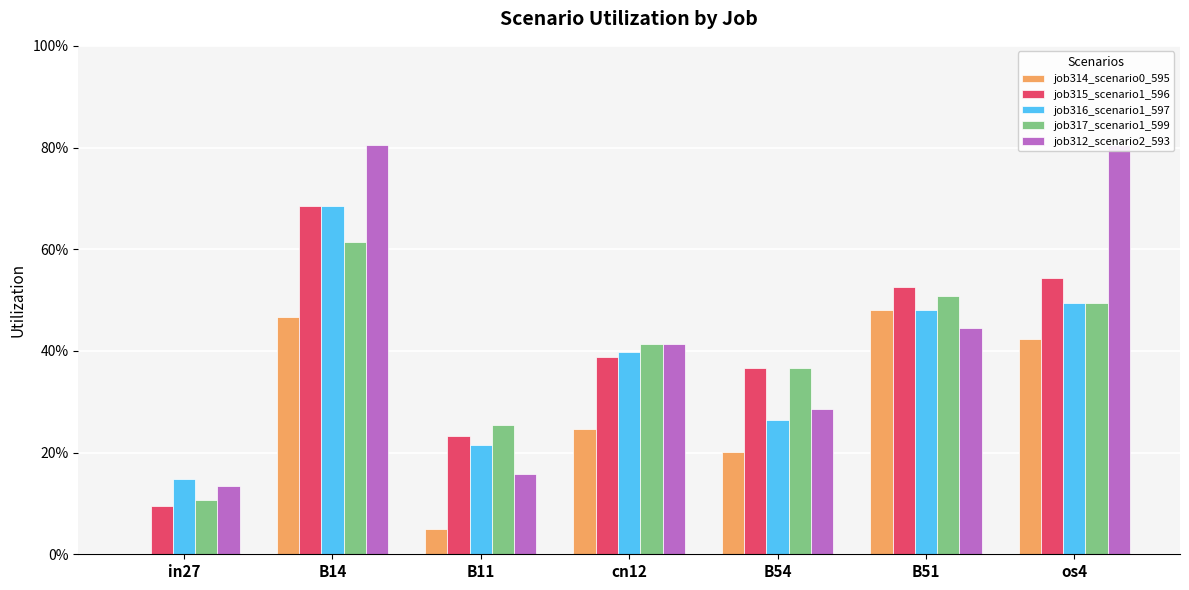

Rank the series at in27 from lowest to highest value.

job314_scenario0_595, job315_scenario1_596, job317_scenario1_599, job312_scenario2_593, job316_scenario1_597